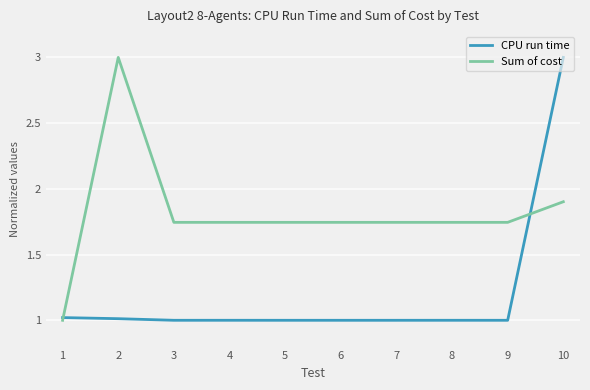

At which label is Sum of cost closest to 2?

10